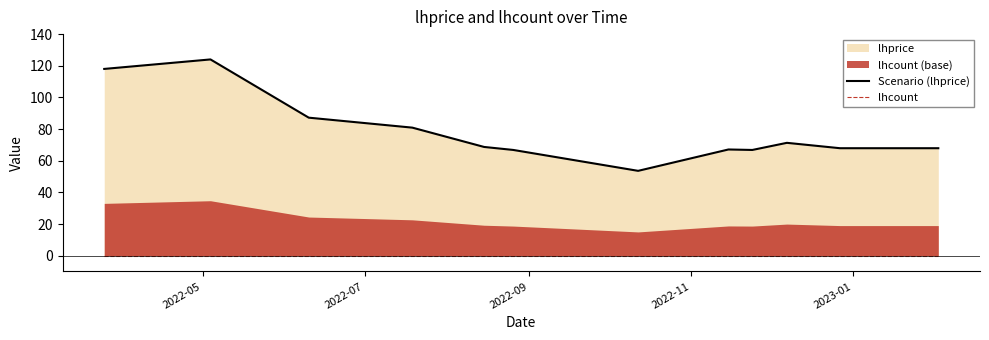

True or false: Scenario (lhprice) and lhcount intersect in this chart.

False